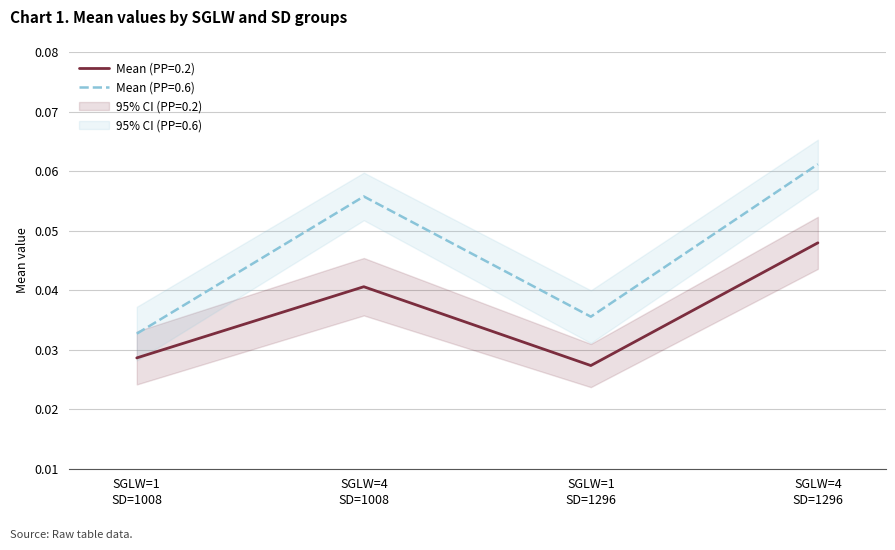

True or false: Mean (PP=0.6) and Mean (PP=0.2) intersect in this chart.

False